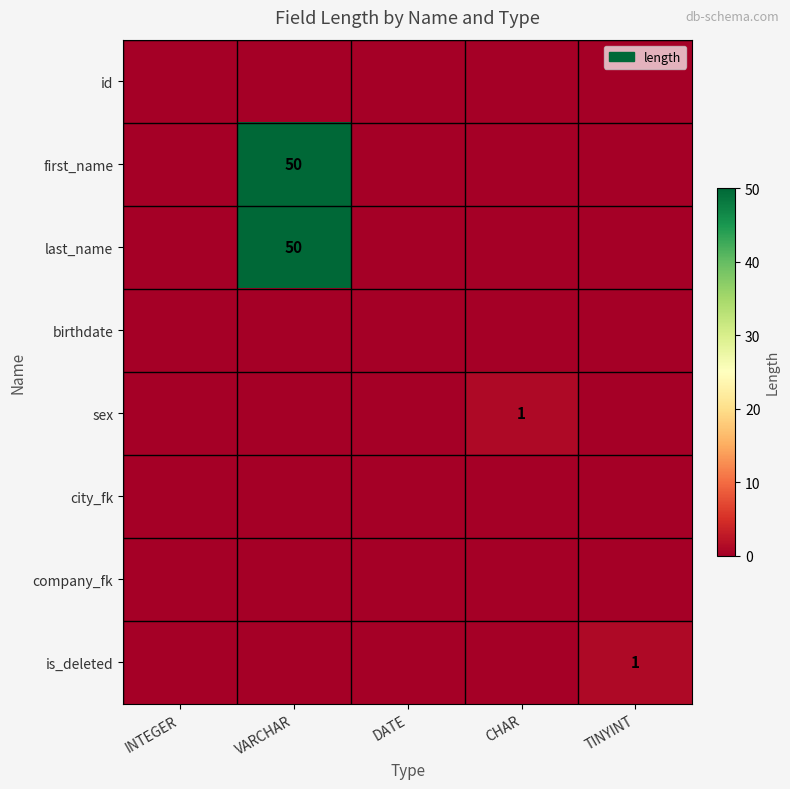

At which label does last_name reach its peak?

VARCHAR